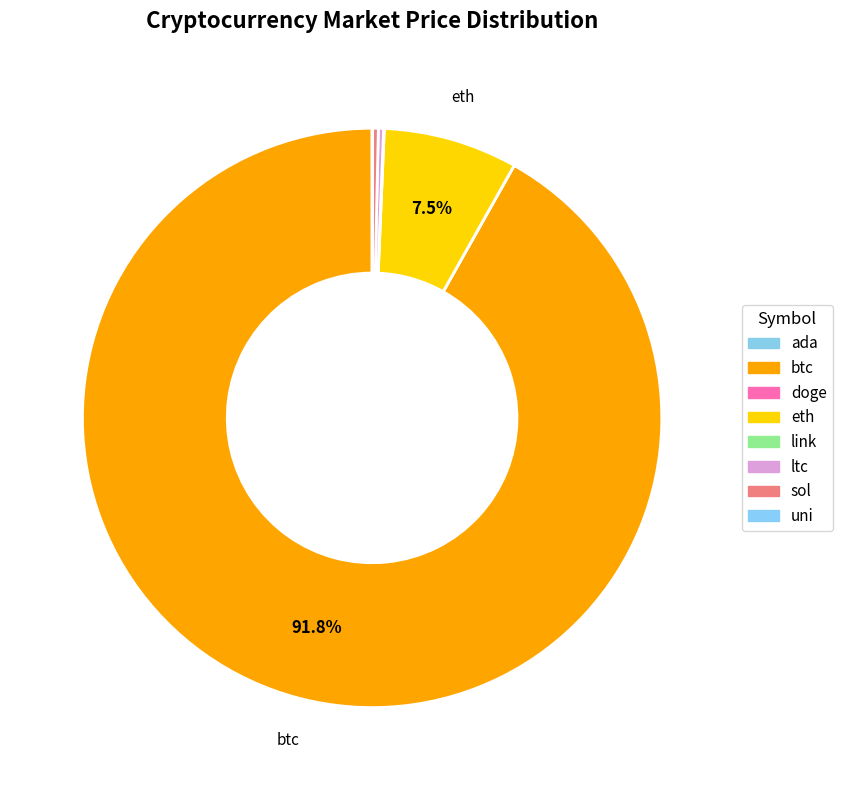

The sol slice represents 0% of the pie. True or false?

True